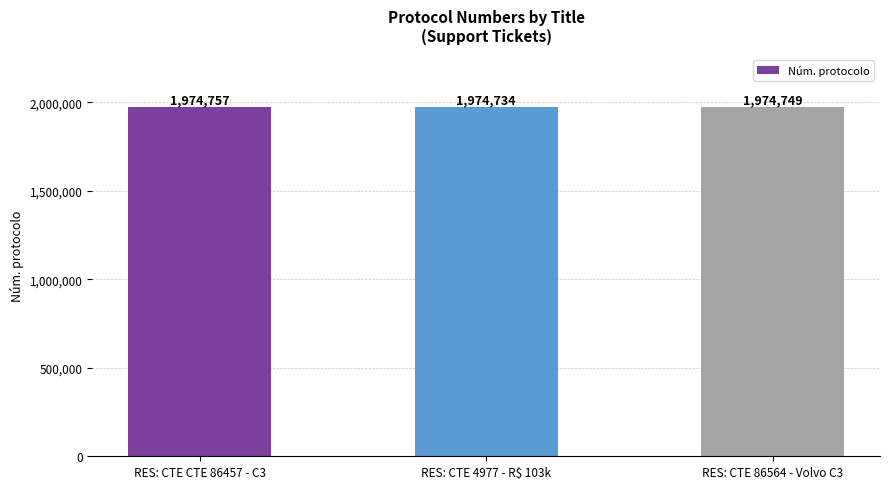

Reading left to right, list all the values displayed in this chart.

RES: CTE CTE 86457 - C3=1974757	RES: CTE 4977 - R$ 103k=1974734	RES: CTE 86564 - Volvo C3=1974749